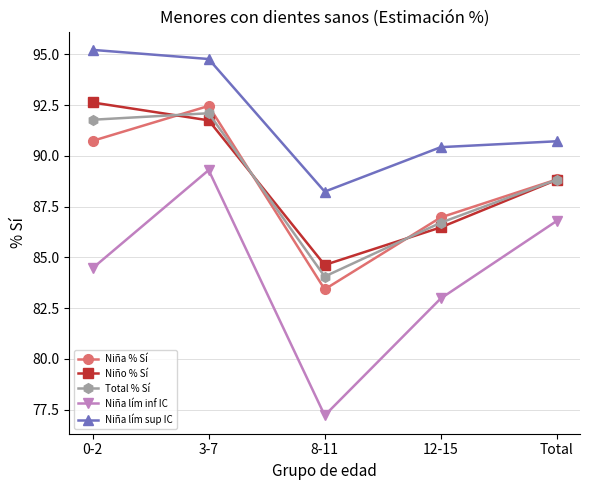

Which label corresponds to the smallest value in the chart?

8-11